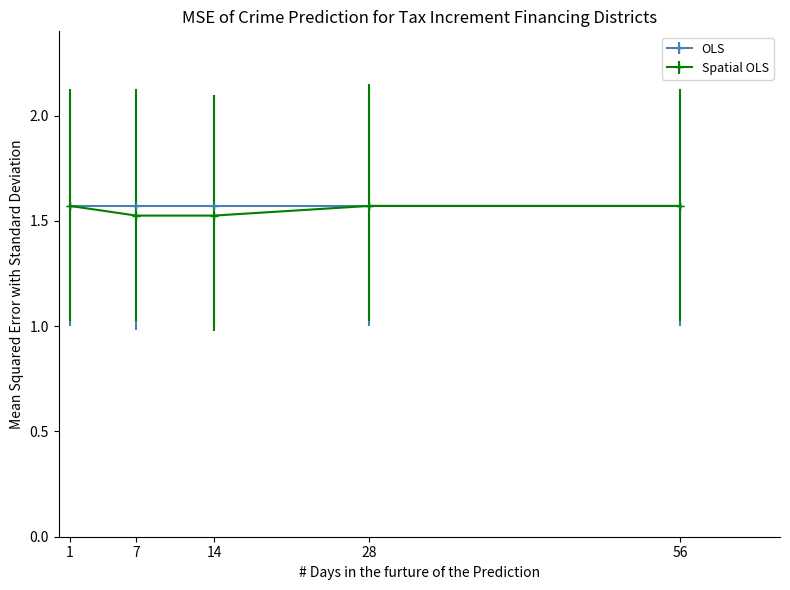

What is the total value across all series at 14?

3.1